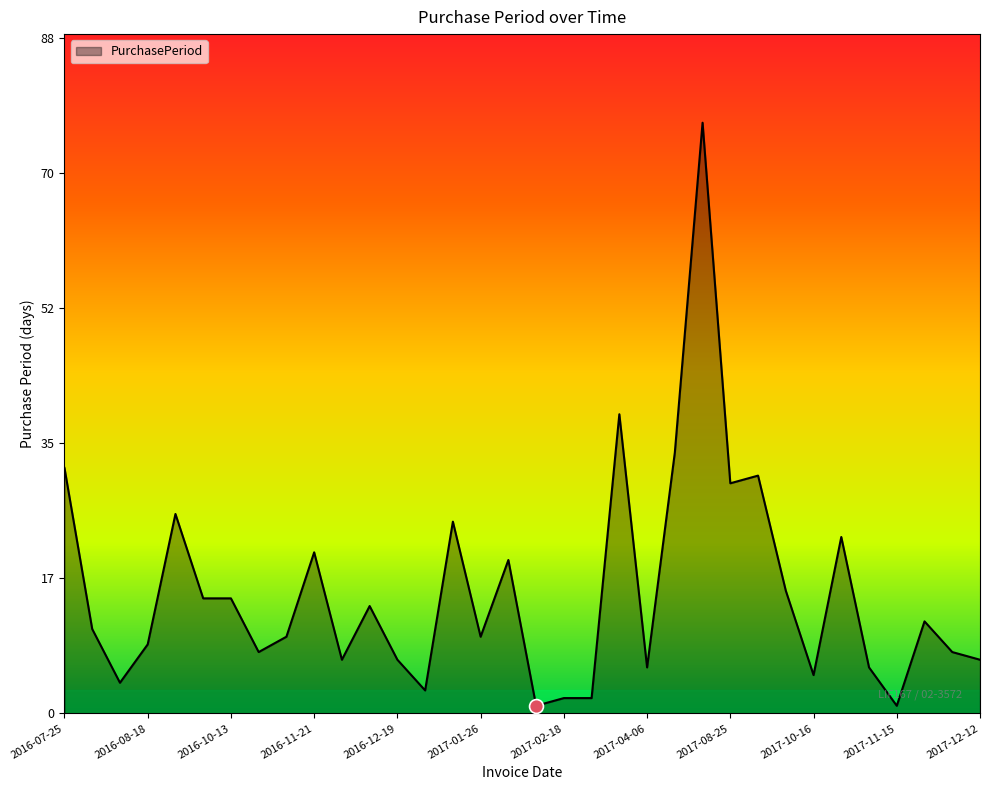

What is the difference between the maximum and minimum values?

76